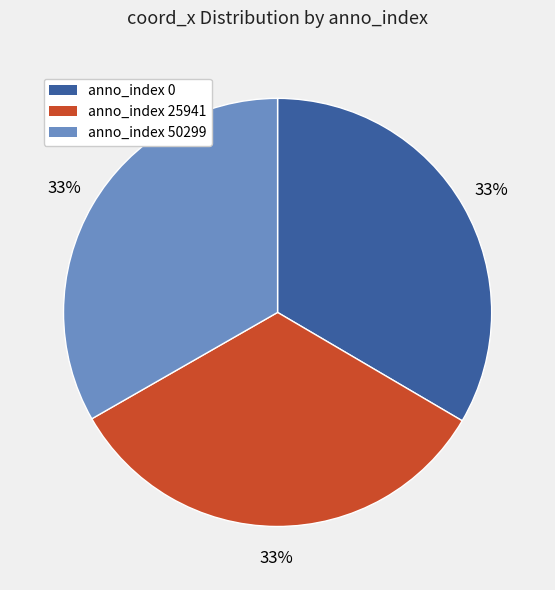

Does any single category account for the majority?

No